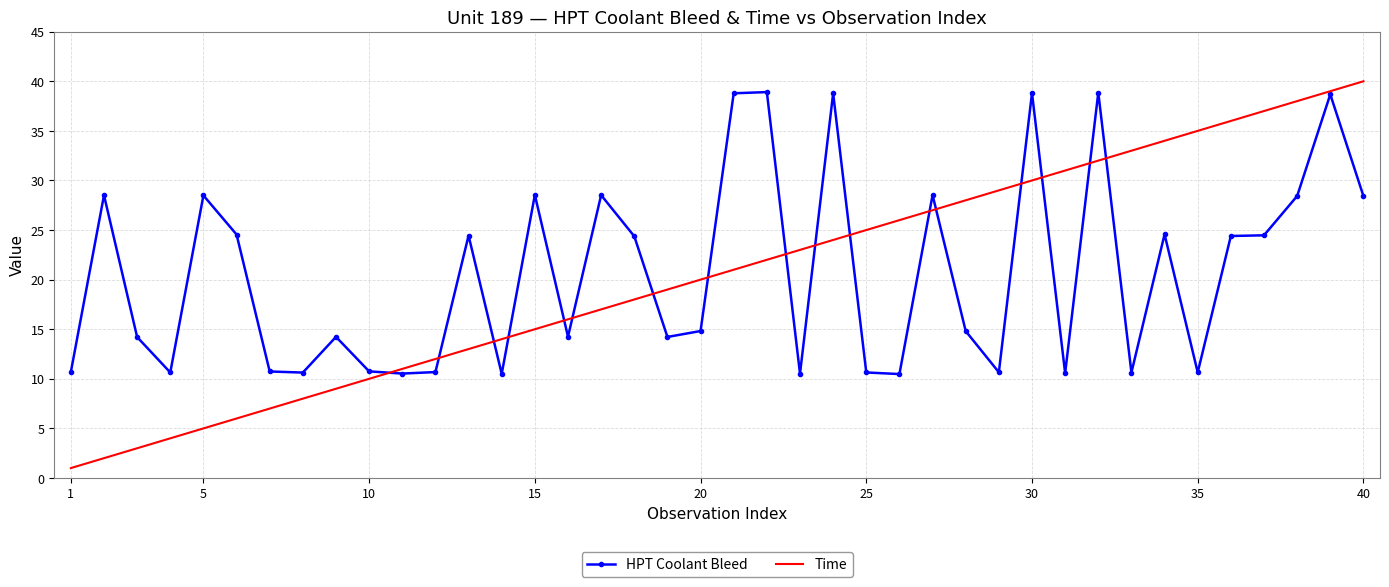

What is the sum of all Time values?

820.0